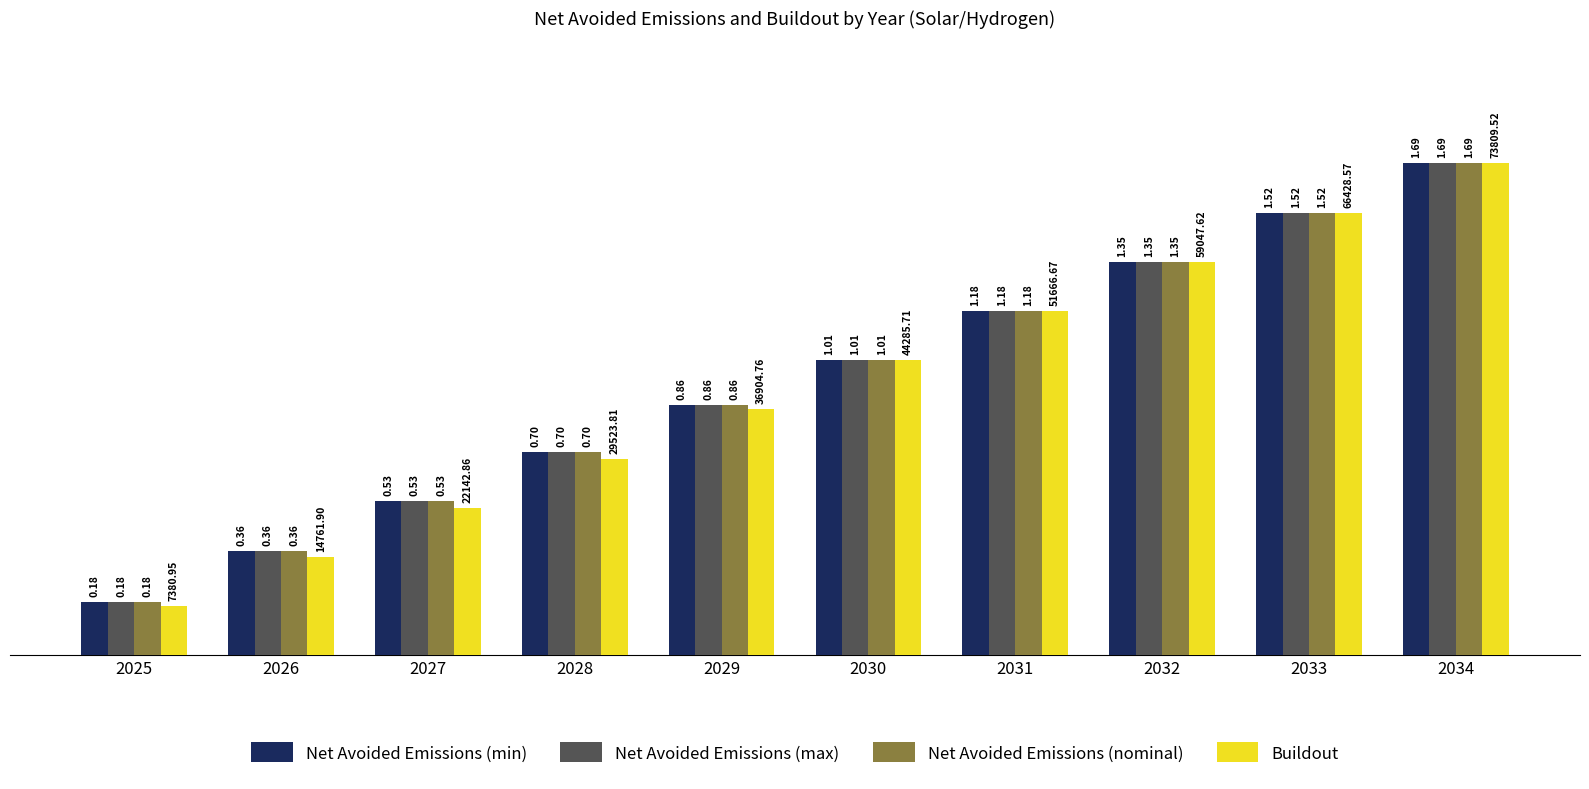

What is the sum of all Net Avoided Emissions (min) values?

9.4